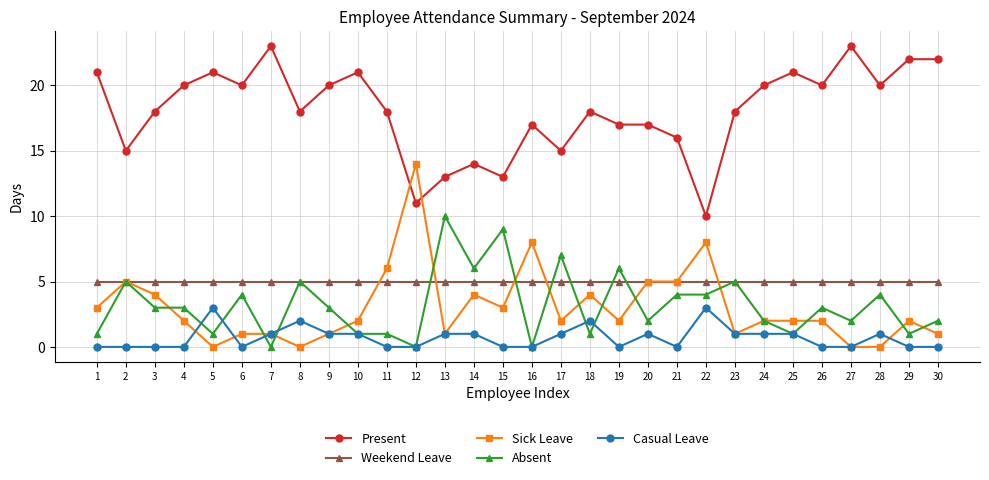

Count the number of data series in this chart.

5